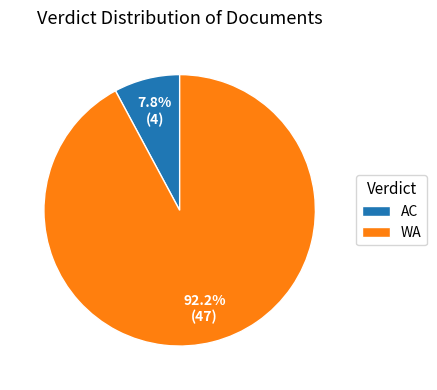

Do WA and AC together represent more than half of the pie?

Yes